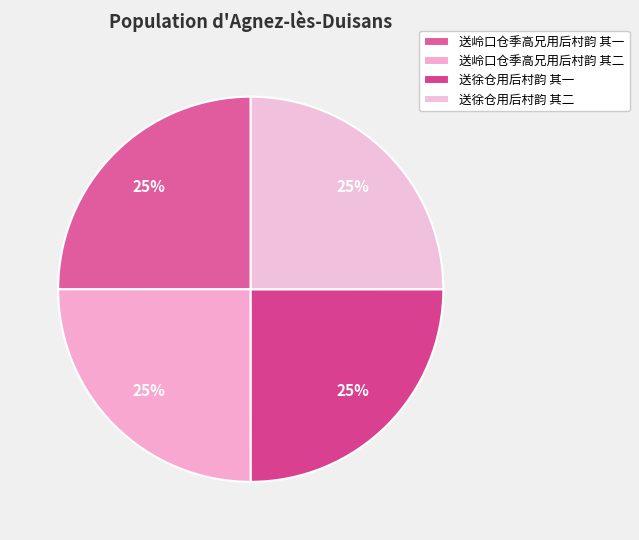

The 送岭口仓季高兄用后村韵 其一 slice represents 12% of the pie. True or false?

False